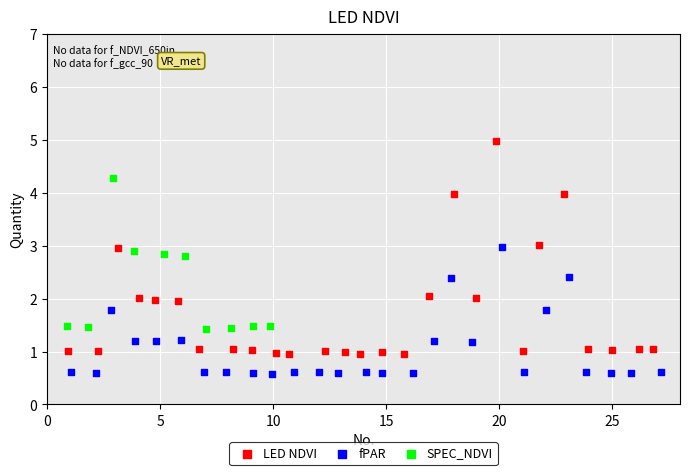

Which series reaches the minimum Y coordinate?

fPAR